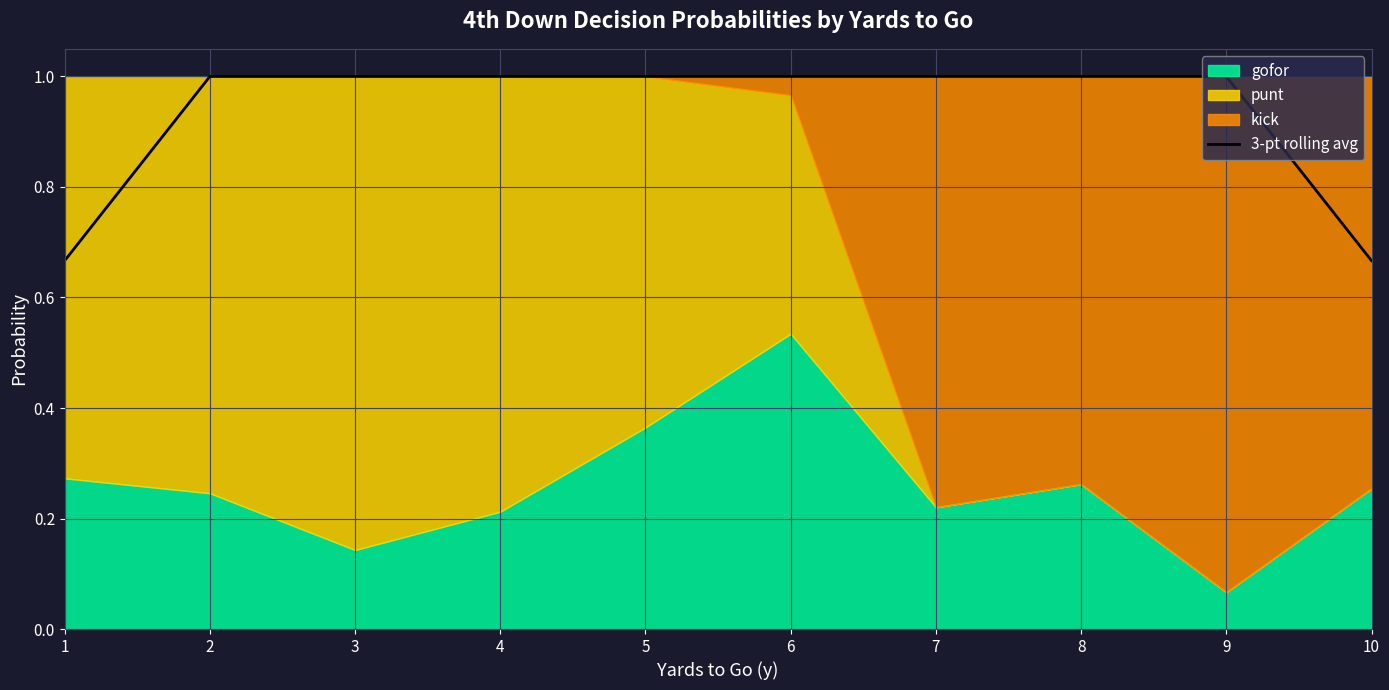

What is the sum of all values?

9.3